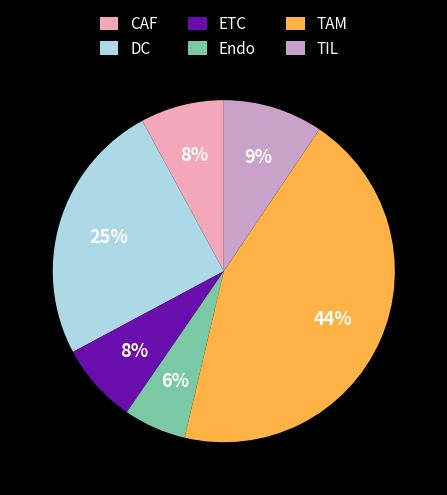

Which has a higher value, DC or Endo?

DC